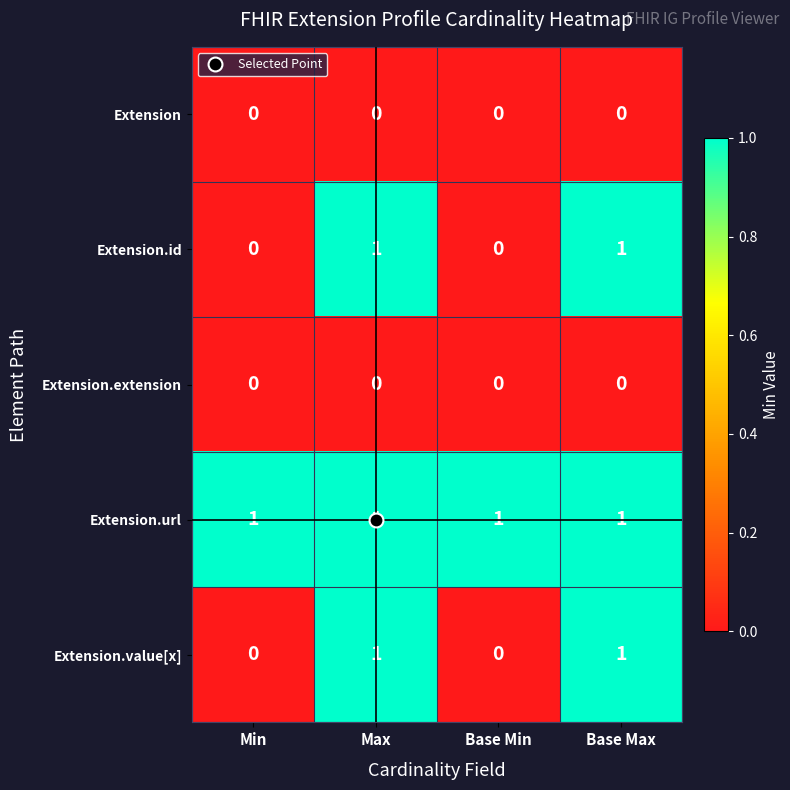

How many Extension.id values are between 0 and 1?

4